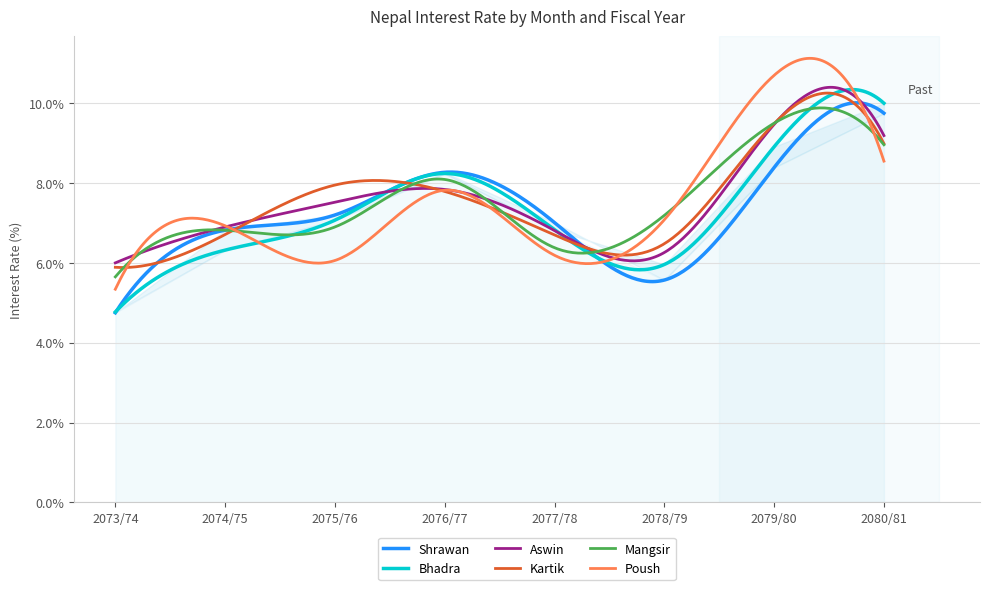

What is the label of the 6th point from the right?

2075/76